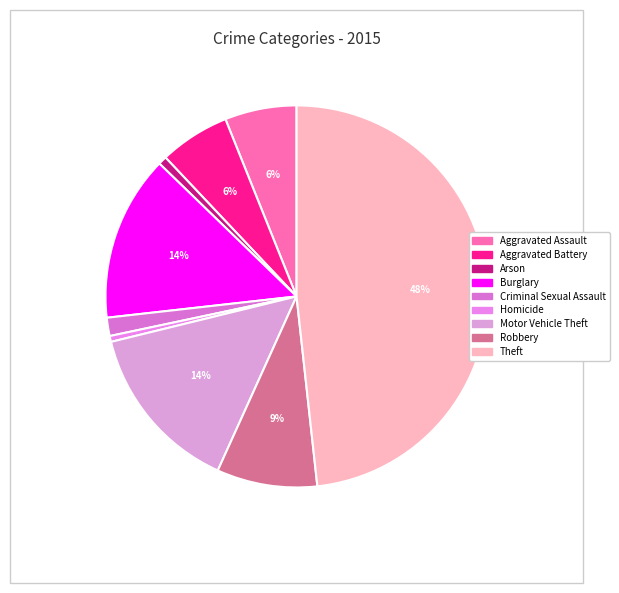

What percentage is the Aggravated Battery slice, to the nearest percent?

6%